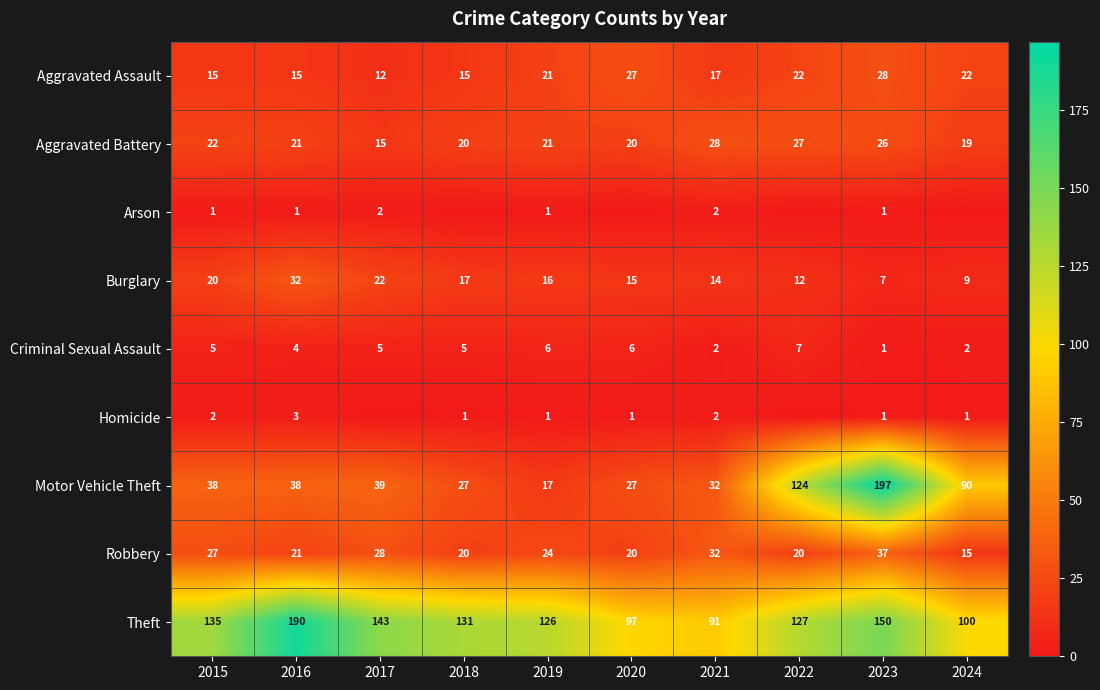

What is the total value across all series at 2015?

265